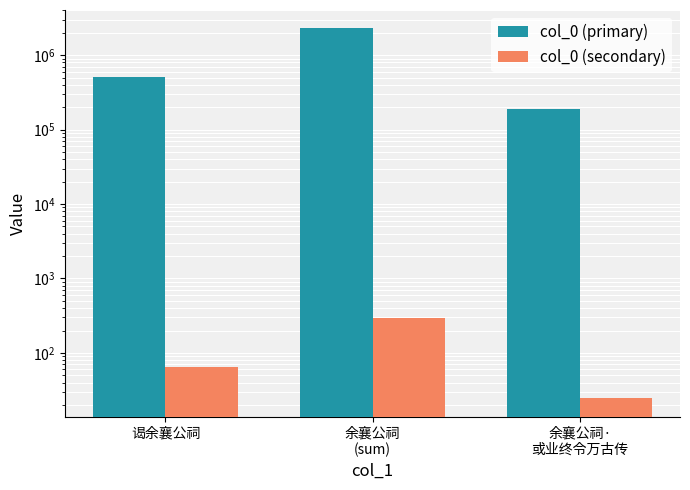

What is the sum of all col_0 (secondary) values?

386.2